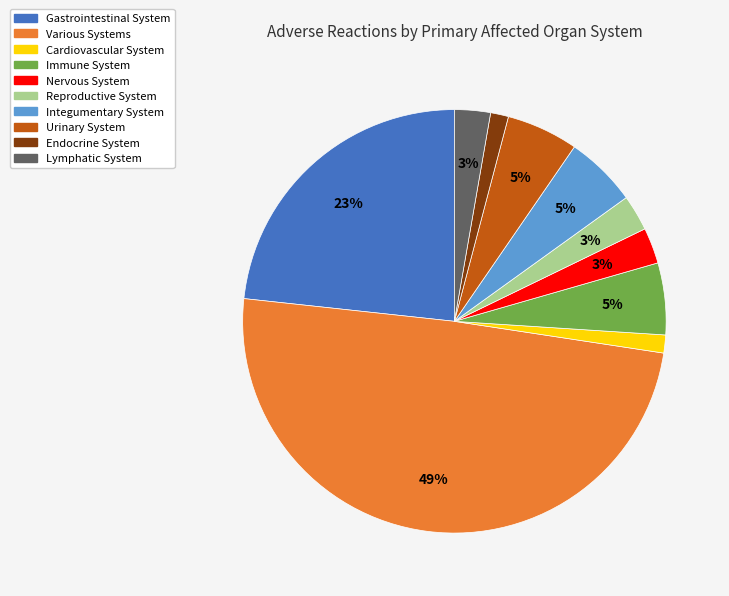

Is the sum of Nervous System and Cardiovascular System greater than half?

No